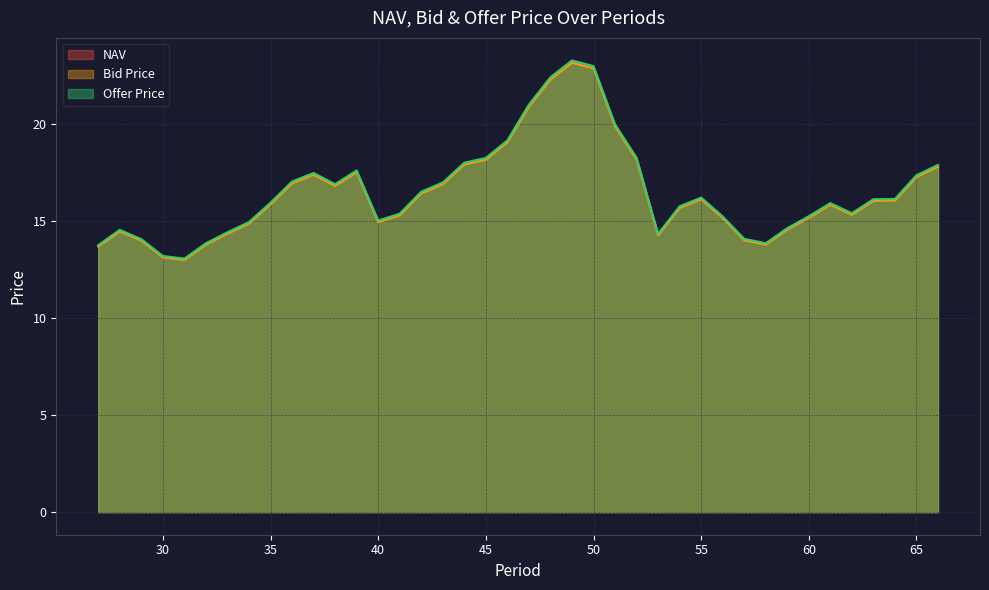

Reading left to right, what are all the values shown in this chart?

NAV: 13.7	14.5	14.0	13.2	13.0	13.8	14.4	14.9	15.9	17.0	17.4	16.8	17.5	15.0	15.3	16.5	16.9	17.9	18.2	19.1	20.9	22.3	23.2	22.9	19.9	18.2	14.3	15.7	16.1	15.2	14.0	13.8	14.6	15.2	15.9	15.3	16.1	16.1	17.3	17.8
Bid Price: 13.7	14.5	14.0	13.1	13.0	13.8	14.3	14.9	15.8	16.9	17.4	16.8	17.5	14.9	15.3	16.4	16.9	17.9	18.1	19.0	20.9	22.3	23.1	22.8	19.9	18.1	14.2	15.7	16.1	15.1	14.0	13.8	14.5	15.2	15.8	15.3	16.0	16.0	17.3	17.8
Offer Price: 13.7	14.5	14.1	13.2	13.1	13.8	14.4	14.9	15.9	17.0	17.5	16.9	17.6	15.0	15.4	16.5	17.0	18.0	18.2	19.1	21.0	22.4	23.3	23.0	20.0	18.2	14.3	15.7	16.2	15.2	14.1	13.8	14.6	15.2	15.9	15.4	16.1	16.1	17.3	17.9